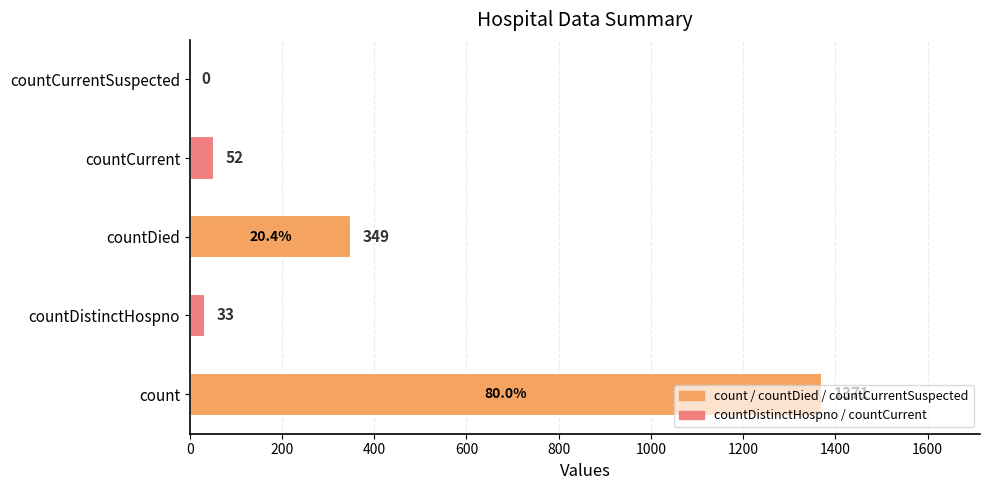

What is the sum of all values?

1805